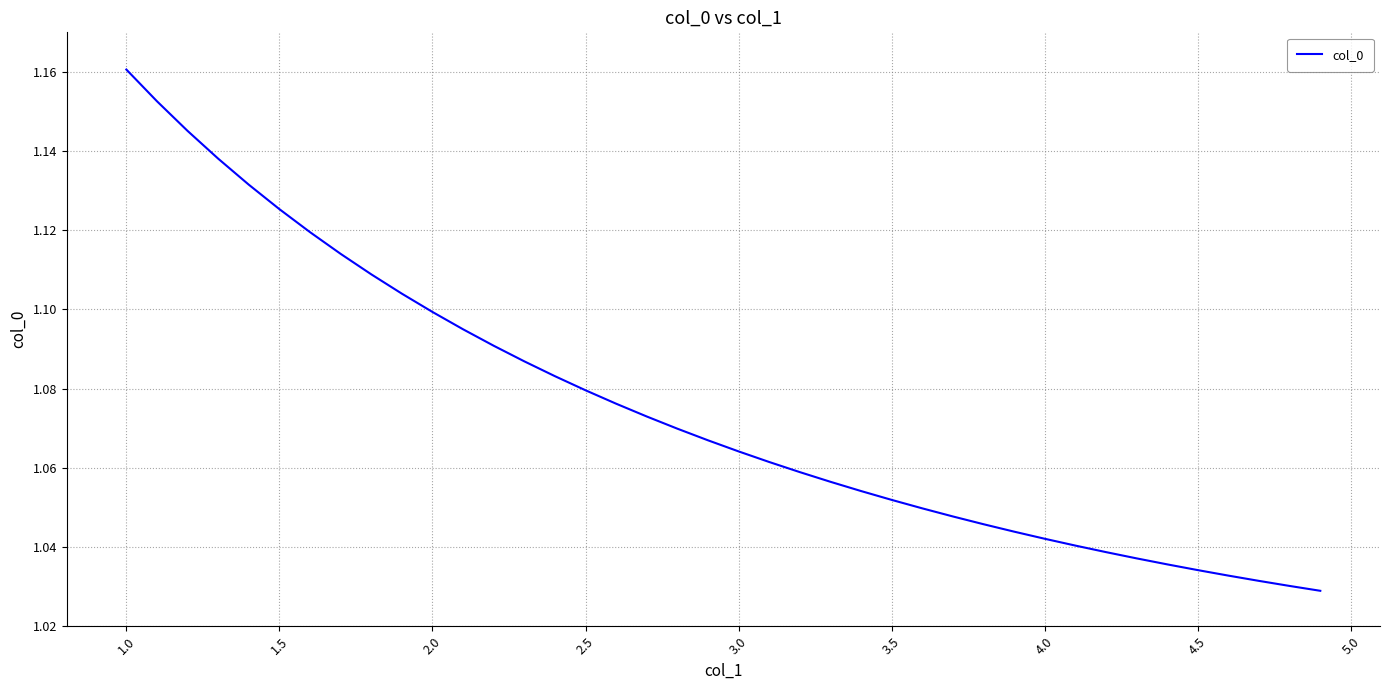

Does the chart display data point markers on the line(s)?

No